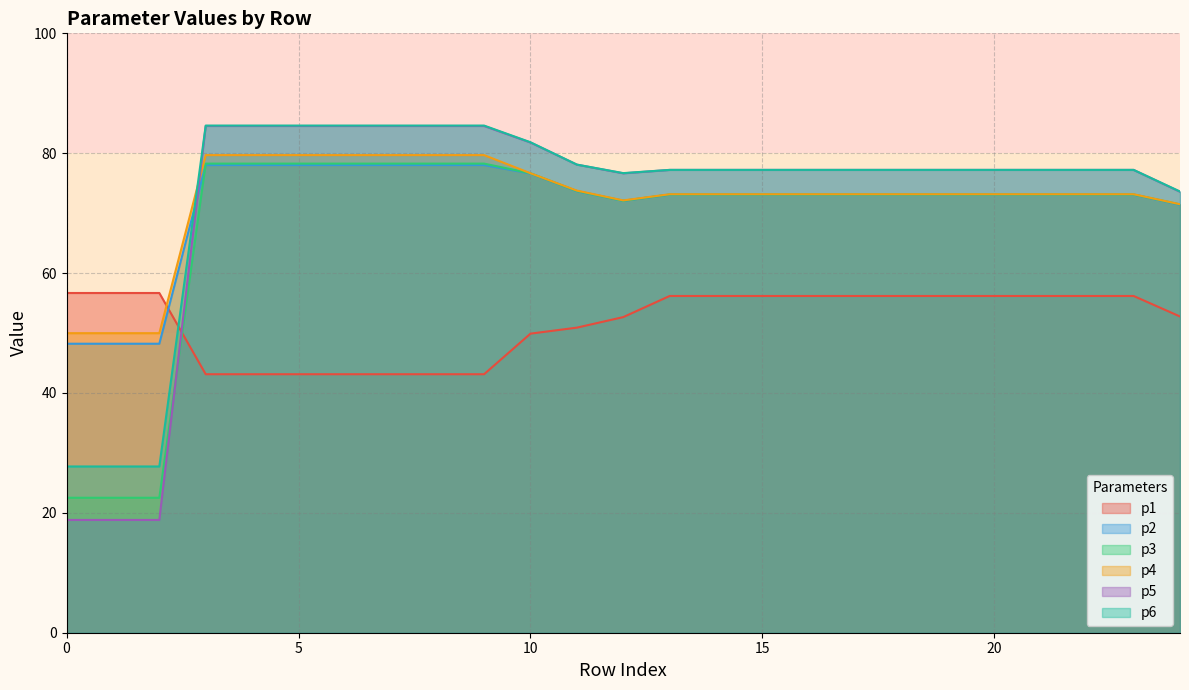

Reading left to right, list all the values displayed in this chart.

p1: 56.7	56.7	56.7	43.1	43.1	43.1	43.1	43.1	43.1	43.1	49.9	50.9	52.7	56.2	56.2	56.2	56.2	56.2	56.2	56.2	56.2	56.2	56.2	56.2	52.8
p2: 48.2	48.2	48.2	78.0	78.0	78.0	78.0	78.0	78.0	78.0	76.6	73.7	72.1	73.1	73.1	73.1	73.1	73.1	73.1	73.1	73.1	73.1	73.1	73.1	71.4
p3: 22.5	22.5	22.5	78.3	78.3	78.3	78.3	78.3	78.3	78.3	76.7	73.7	72.1	73.1	73.1	73.1	73.1	73.1	73.1	73.1	73.1	73.1	73.1	73.1	71.5
p4: 50.0	50.0	50.0	79.7	79.7	79.7	79.7	79.7	79.7	79.7	76.7	73.8	72.1	73.2	73.2	73.2	73.2	73.2	73.2	73.2	73.2	73.2	73.2	73.2	71.5
p5: 18.8	18.8	18.8	84.5	84.5	84.5	84.5	84.5	84.5	84.5	81.8	78.1	76.6	77.2	77.2	77.2	77.2	77.2	77.2	77.2	77.2	77.2	77.2	77.2	73.6
p6: 27.7	27.7	27.7	84.6	84.6	84.6	84.6	84.6	84.6	84.6	81.8	78.1	76.7	77.2	77.2	77.2	77.2	77.2	77.2	77.2	77.2	77.2	77.2	77.2	73.6